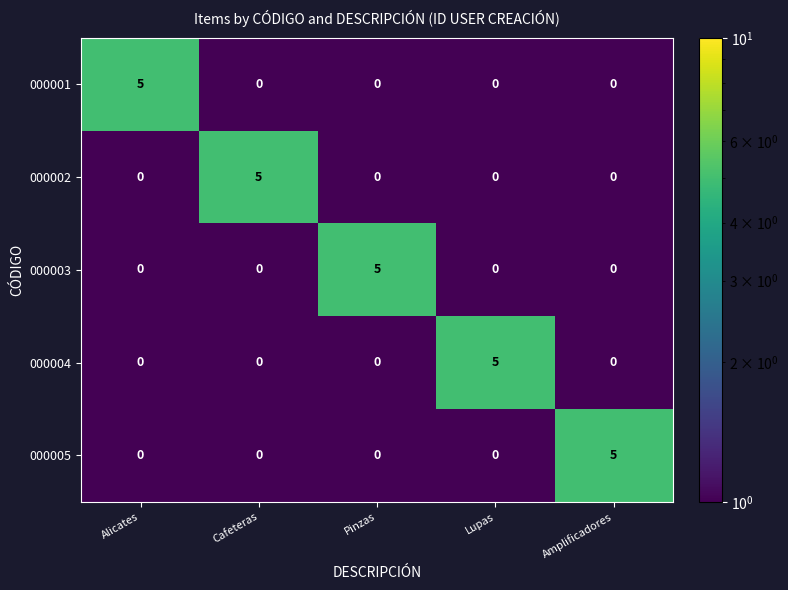

How many series are shown in this chart?

5